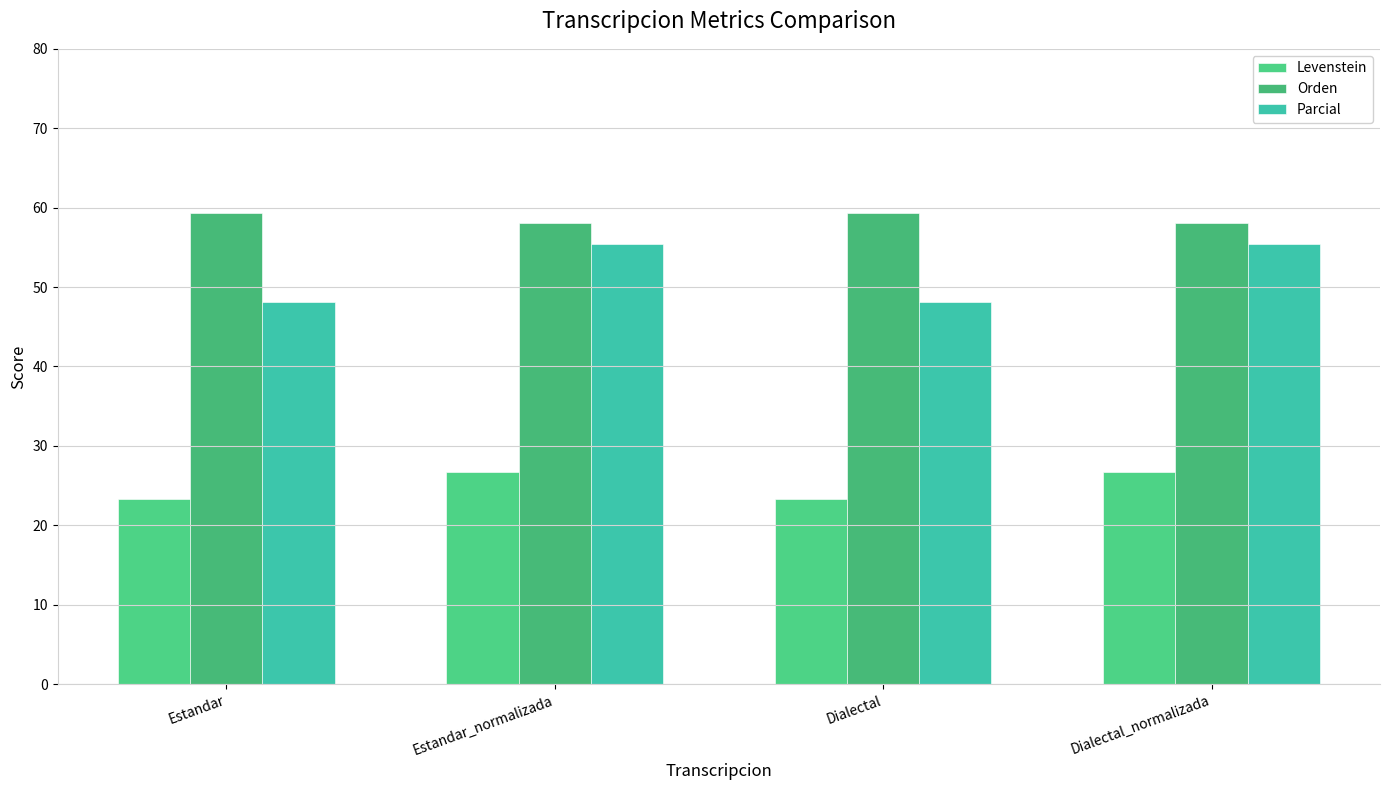

What is the average value of the Parcial series?

51.8